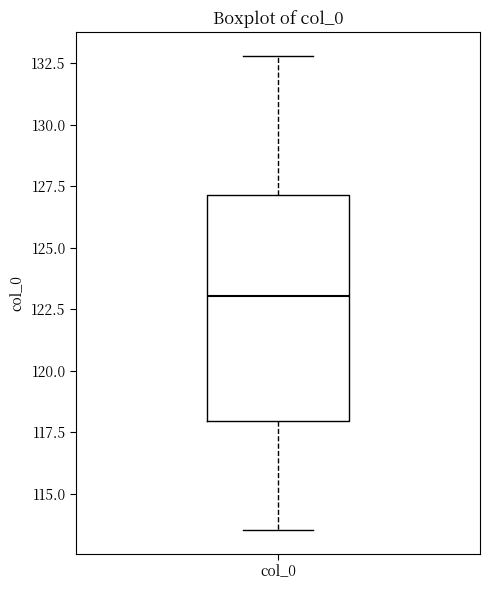

Where does the median line of the box for col_0 sit on the y-axis? The values are not printed on the chart, so give them approximately, as read against the axis.

123.0